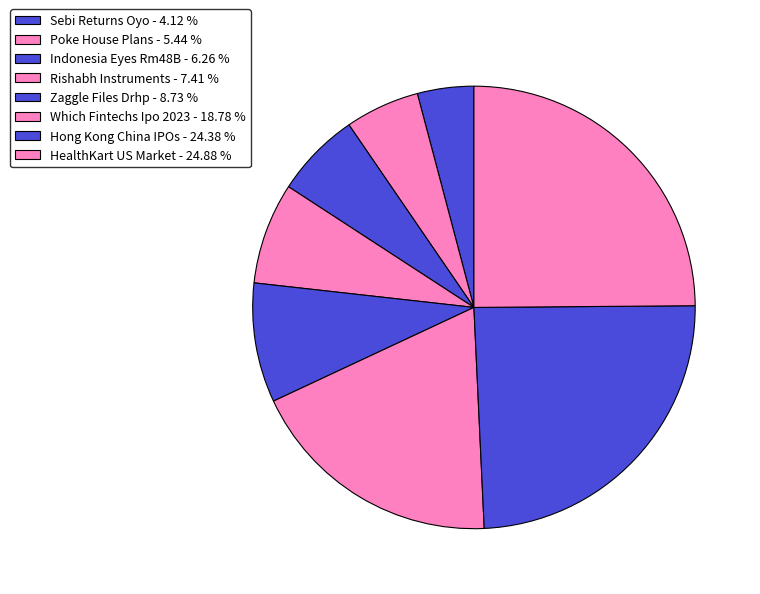

To the nearest percent, what is the combined percentage of Rishabh Instruments and Indonesia Eyes Rm48B?

14%